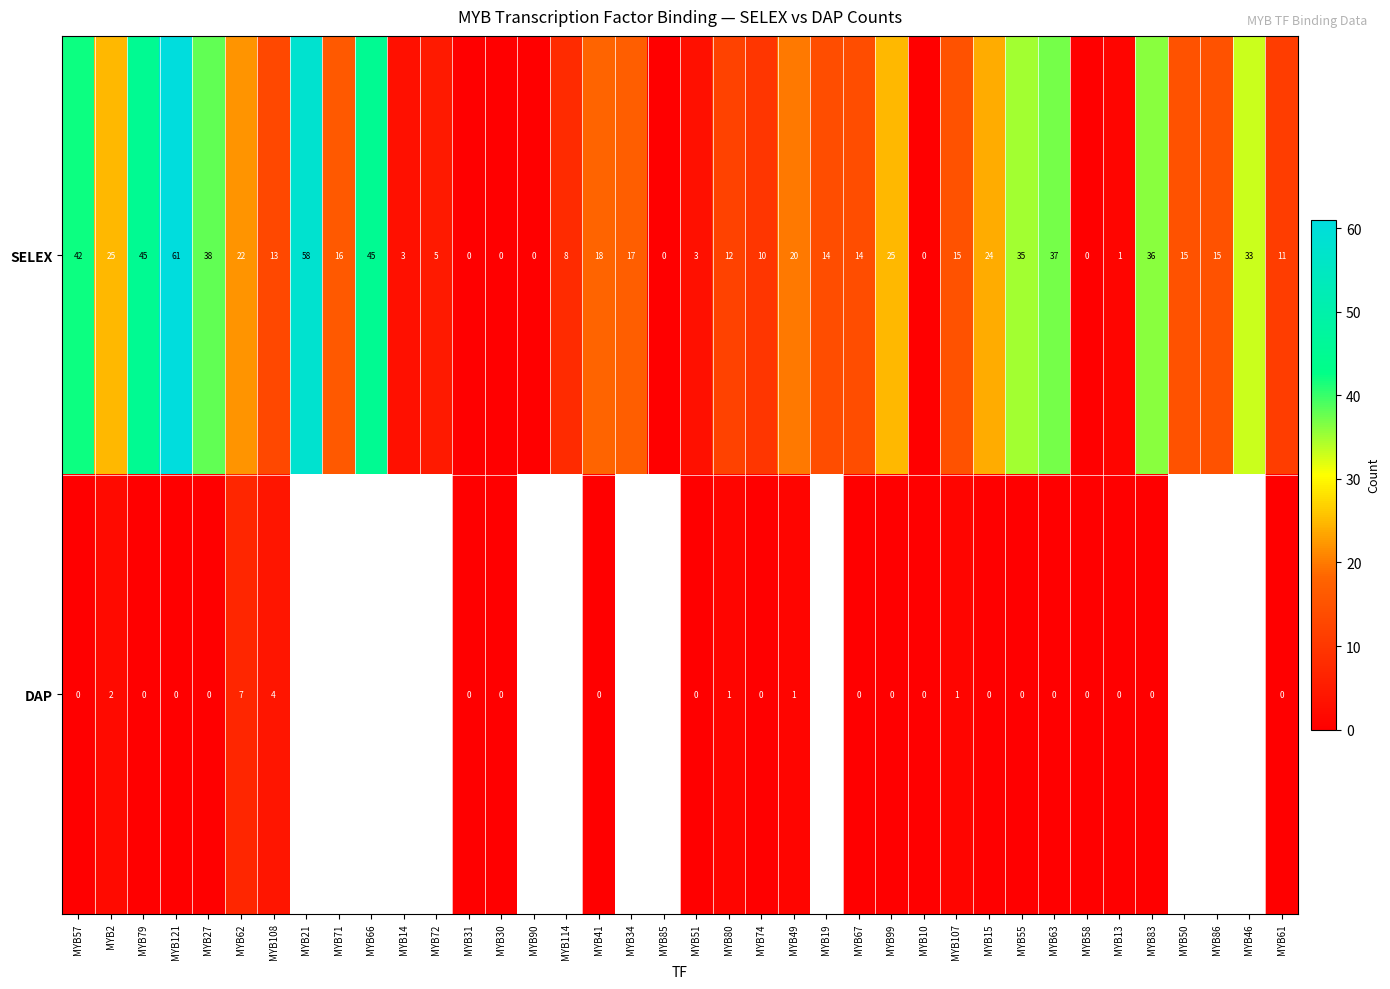

What value does the SELEX series have at MYB62, to the nearest 10?

20